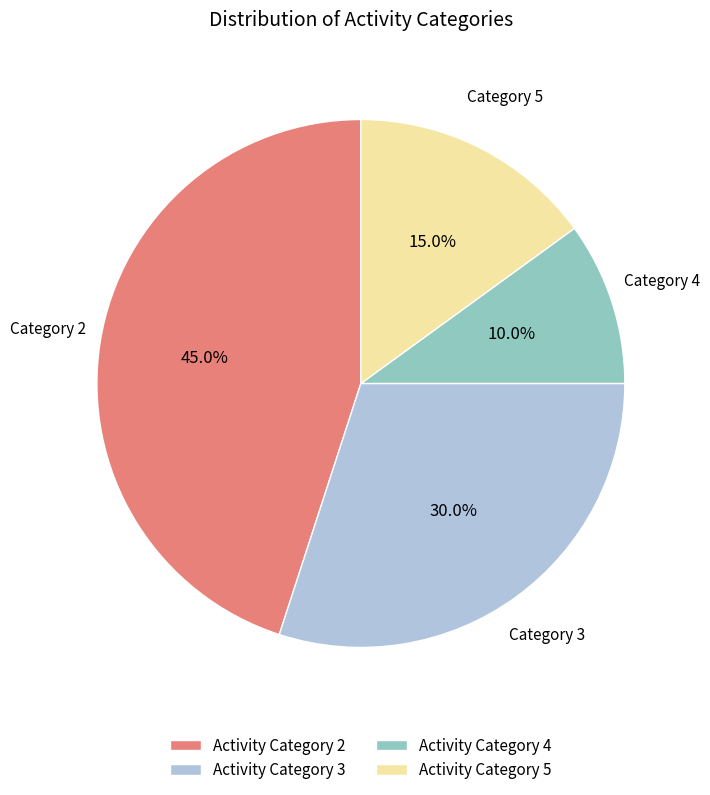

Is there any slice that represents more than half of the pie?

No